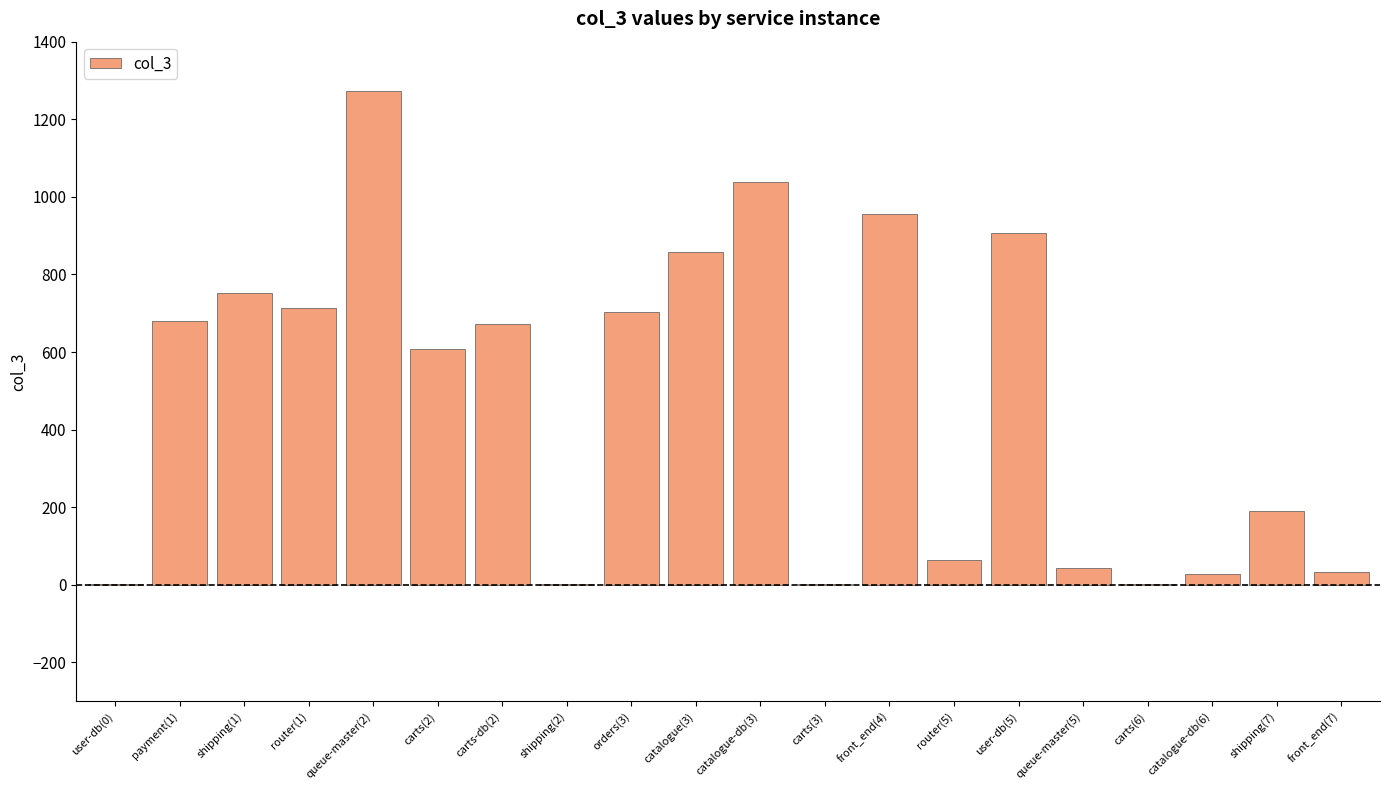

Which category has the highest value across all series?

queue-master(2)